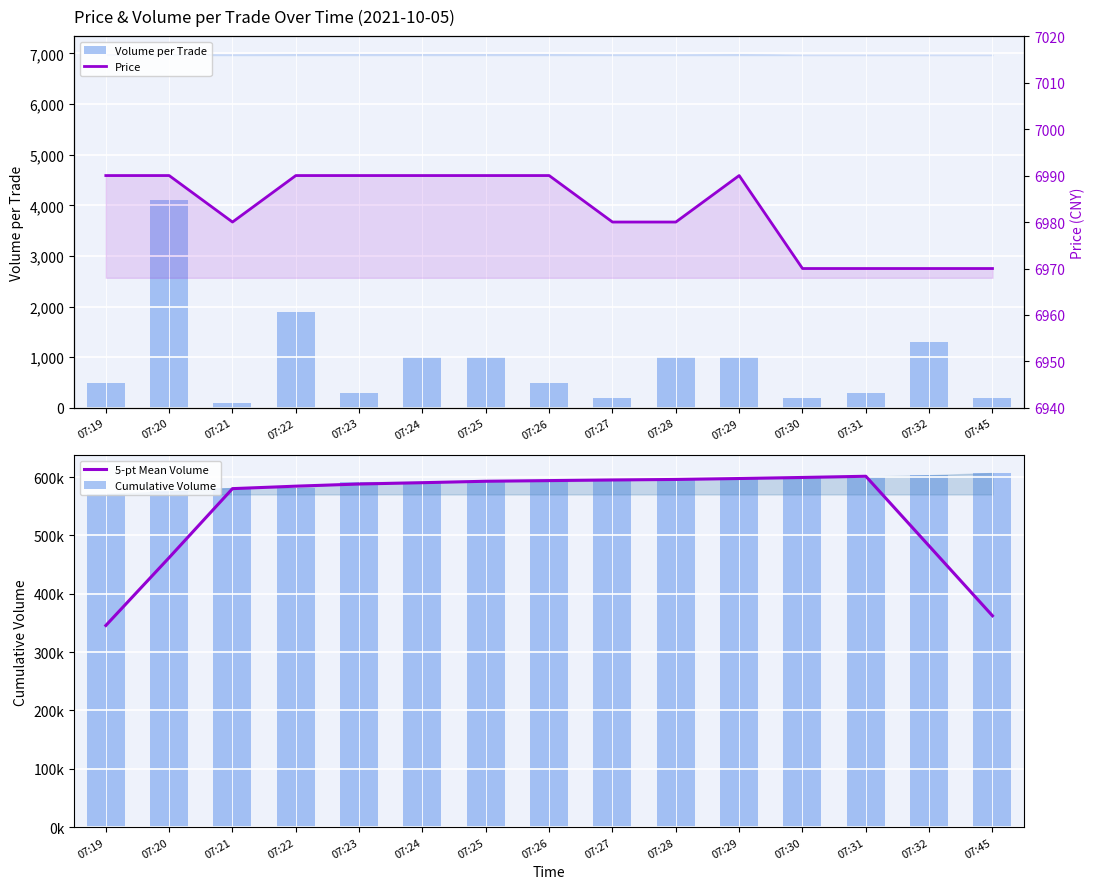

How many values in the 5-pt Mean Volume series are below 590360?

7